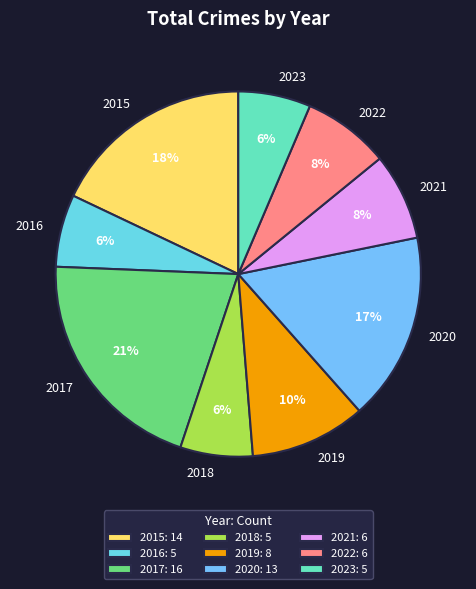

Do 2019 and 2020 together represent more than half of the pie?

No